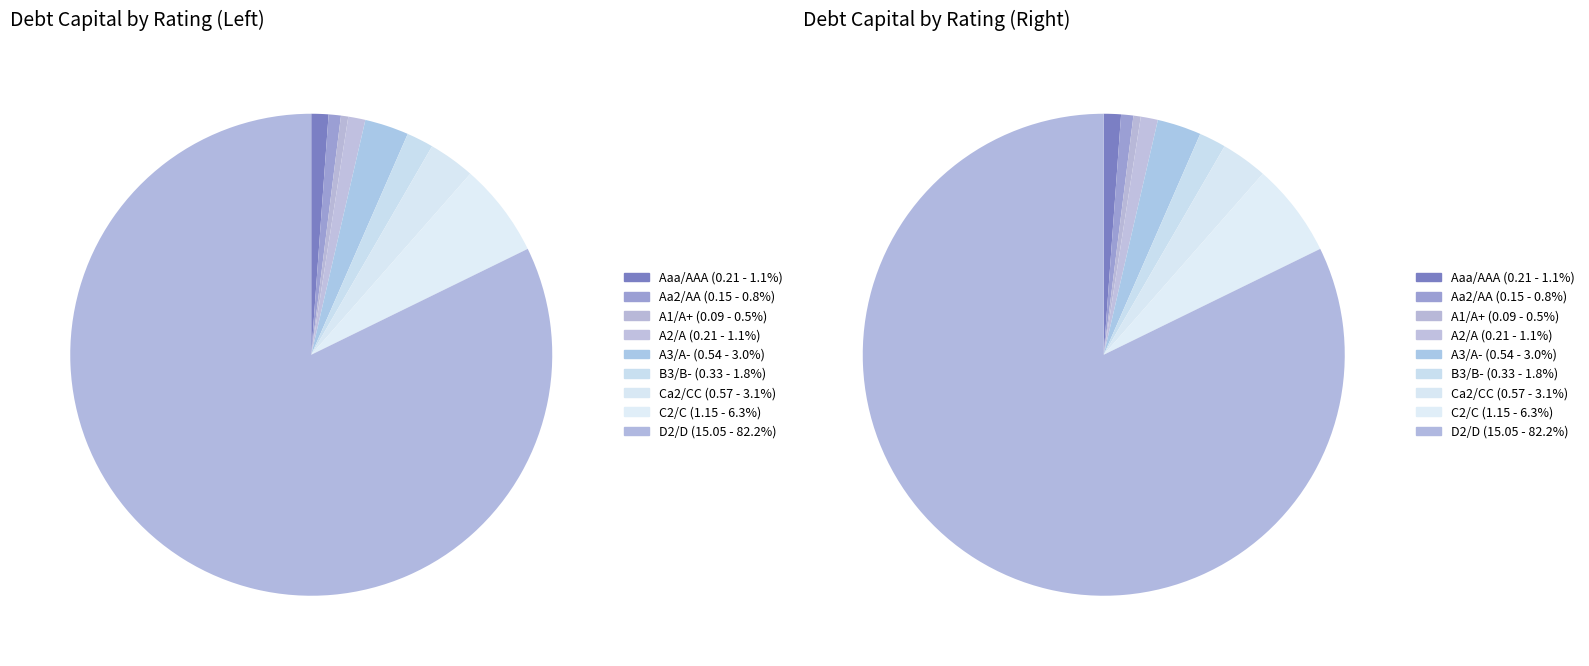

How many segments does this pie chart have?

9